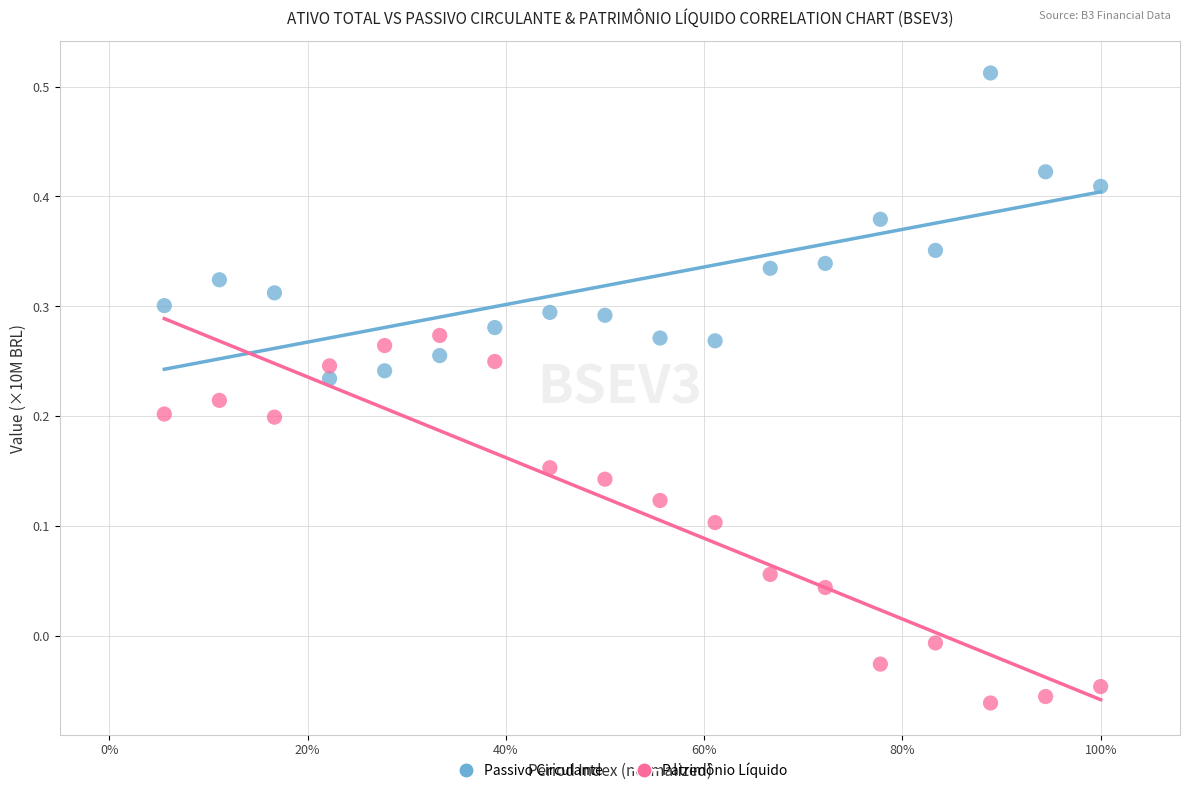

Which series reaches the minimum Y coordinate?

Patrimônio Líquido